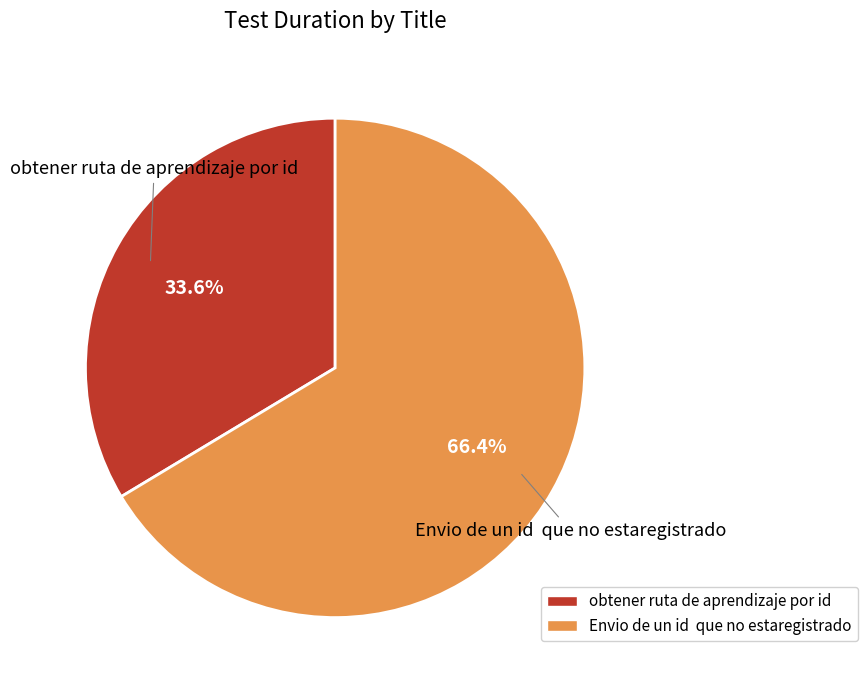

Is there a majority slice in this chart?

Yes